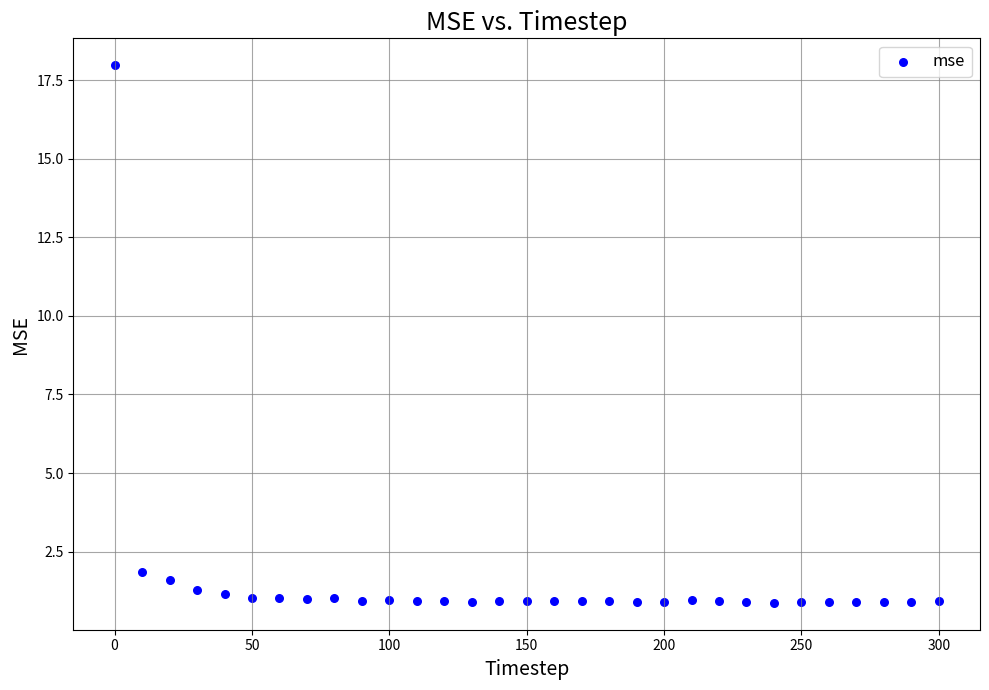

What Y value in the scatter plot is closest to 9?

1.8